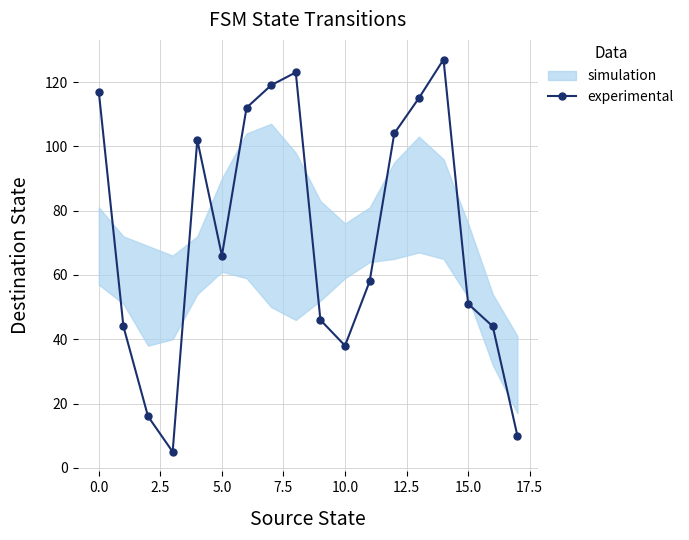

True or false: the data has more than 0 interior local peaks.

True